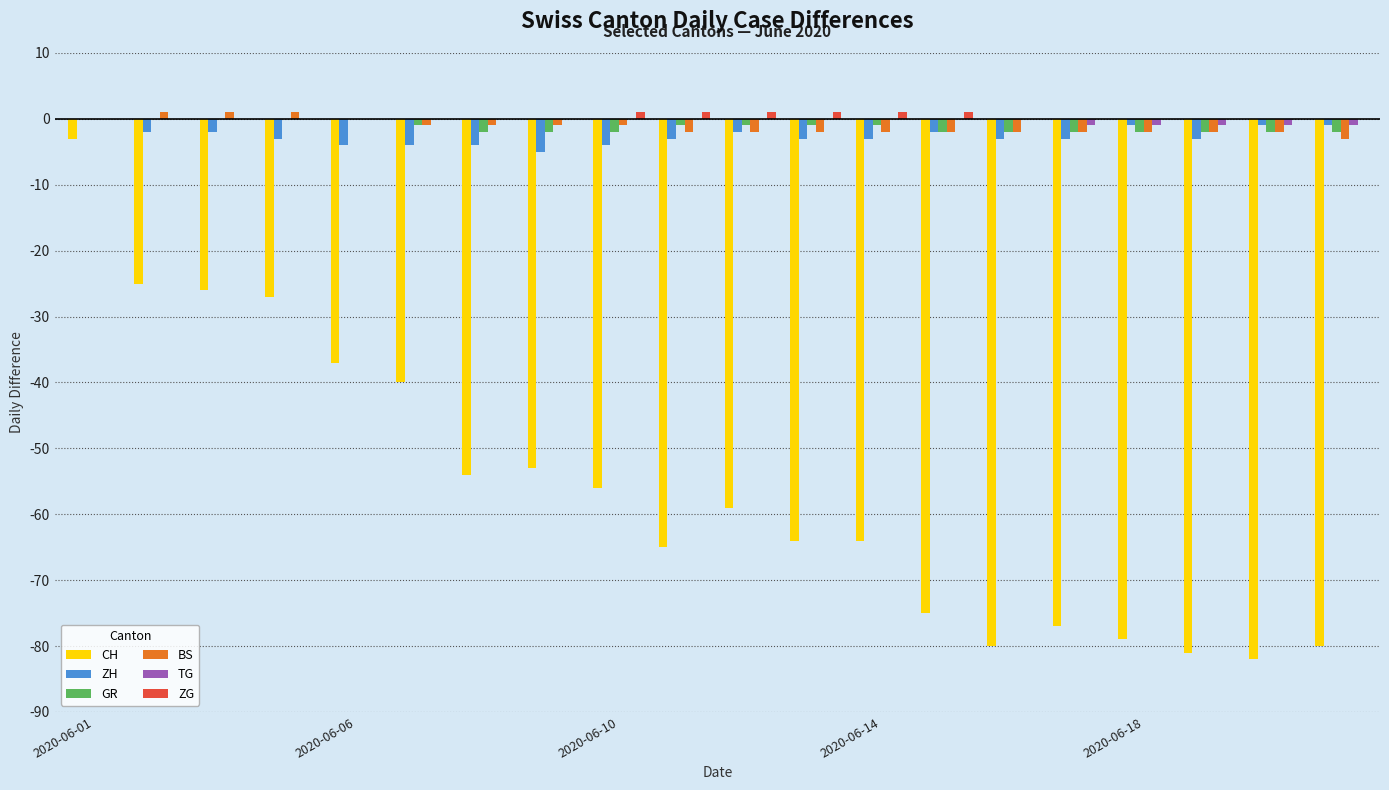

Are the bars horizontal?

No